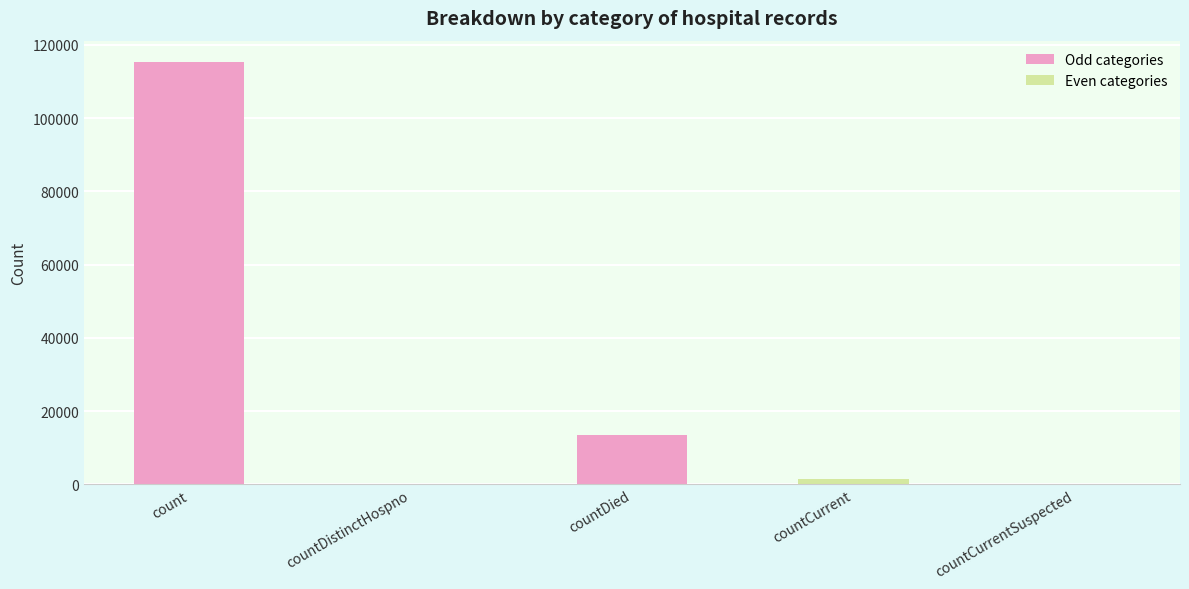

The chart shows a value of 13343 at countDied. True or false?

True